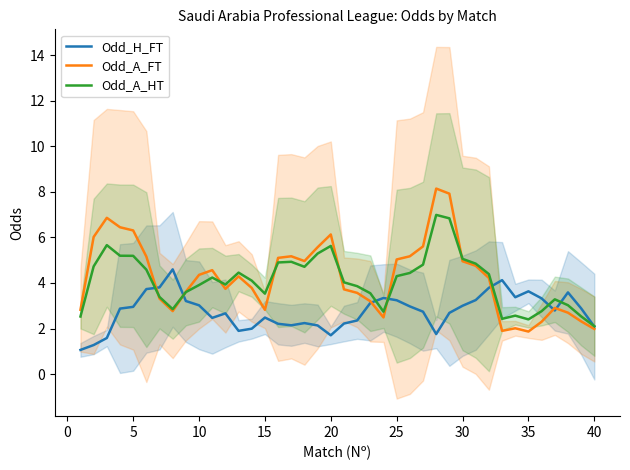

Count the number of categories in the chart.

40